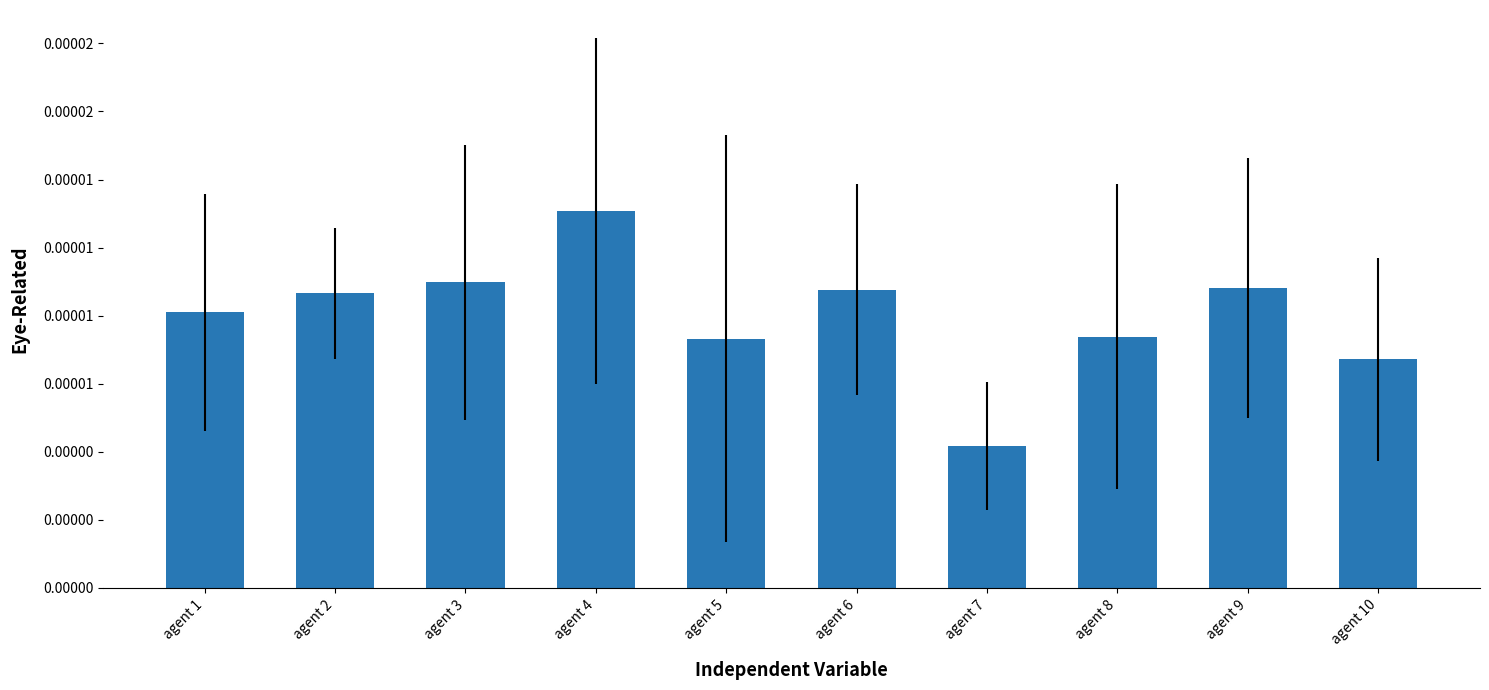

Are the bars grouped side by side (vs. stacked)?

No